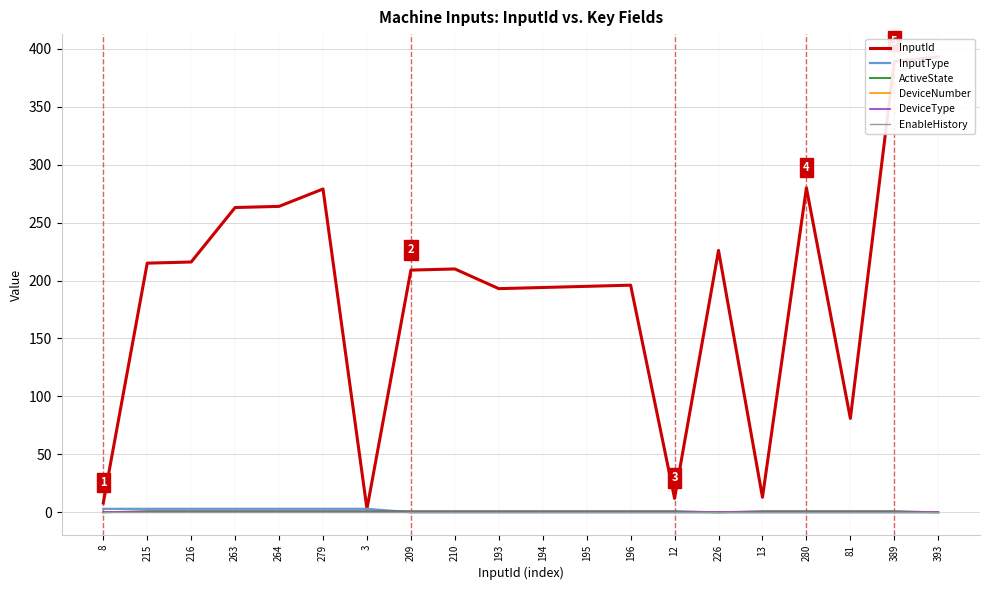

True or false: EnableHistory has more than 2 interior local peaks.

False